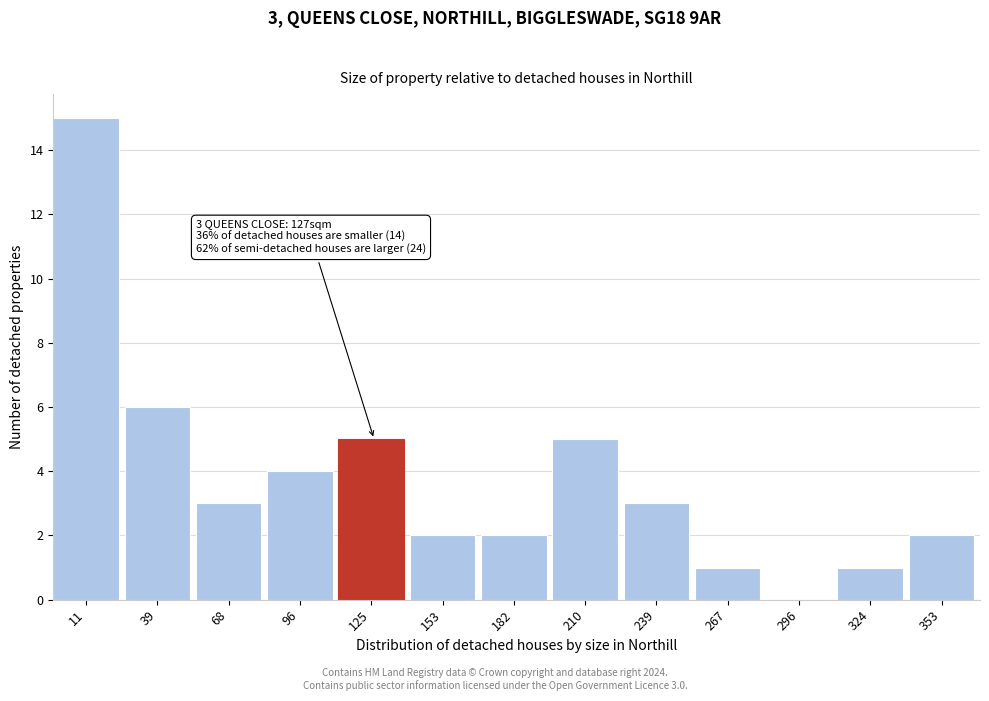

Reading right to left, extract all data points from this chart.

353=2	324=1	296=0	267=1	239=3	210=5	182=2	153=2	125=5	96=4	68=3	39=6	11=15